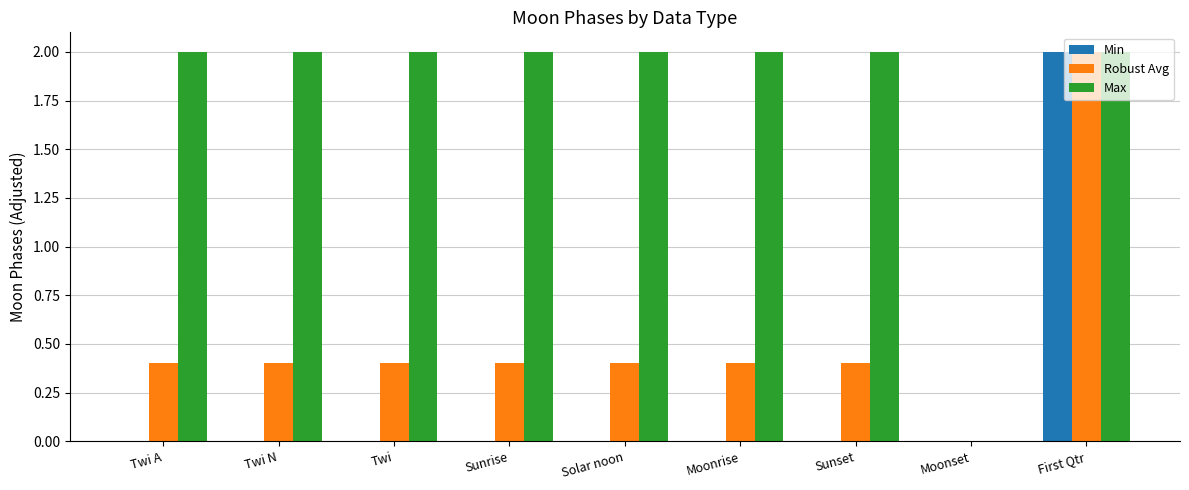

The value of Robust Avg at Solar noon is 0.3. True or false?

False